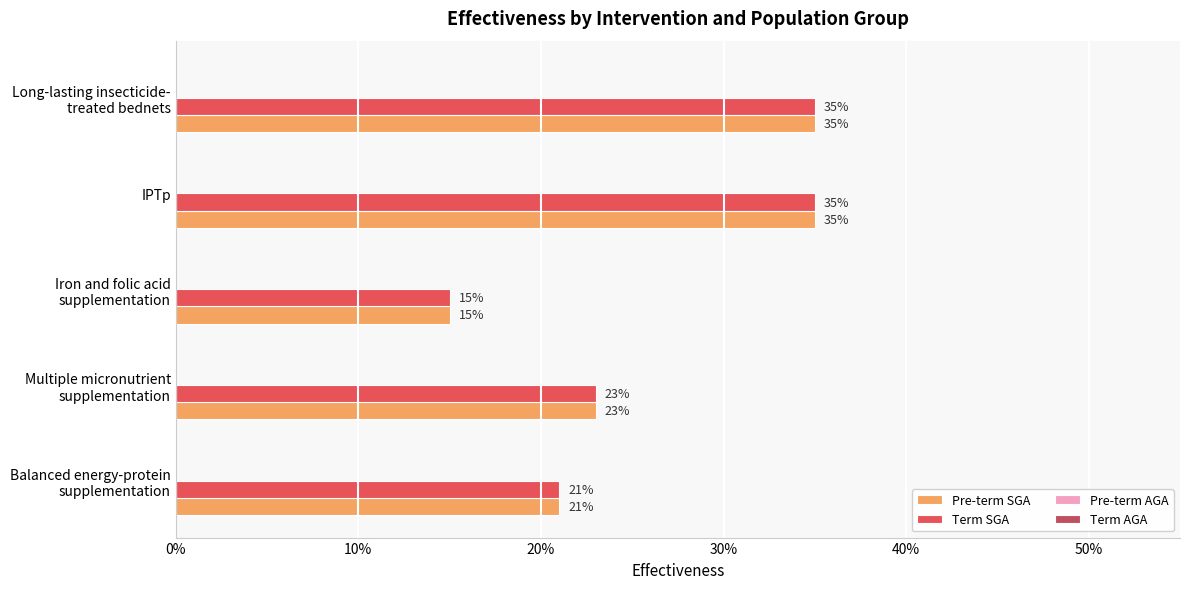

At how many categories does at least one series exceed 0?

5